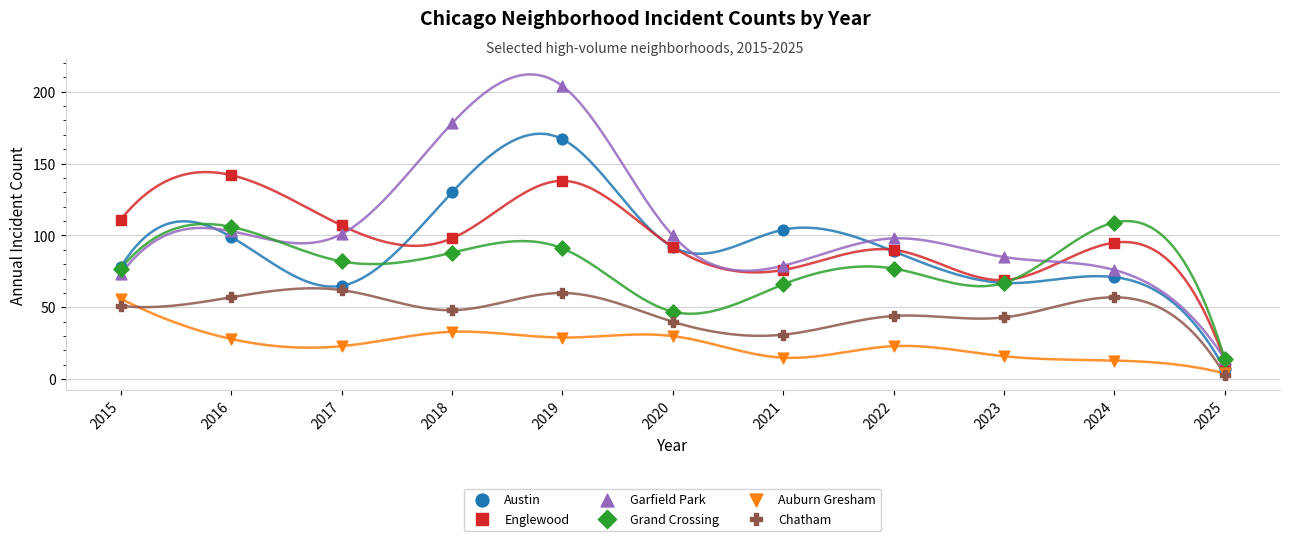

Which series contains the lowest Y value?

Chatham